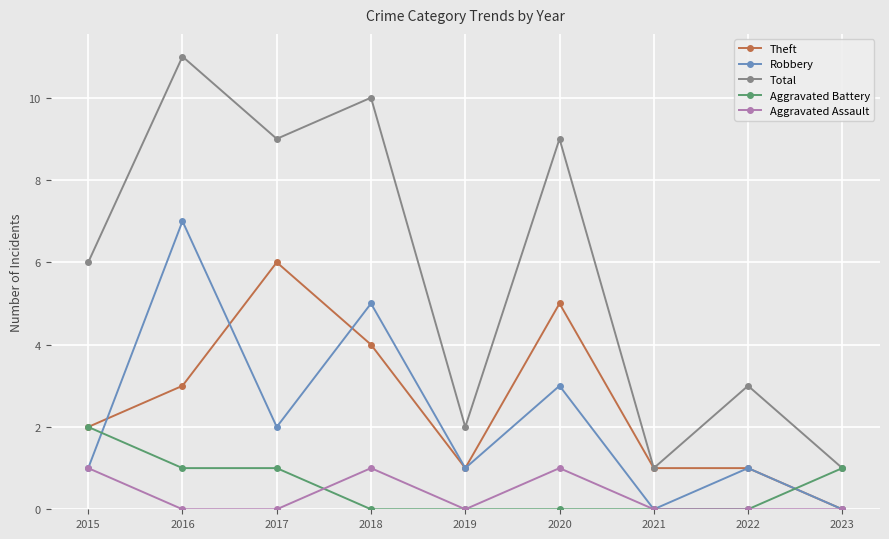

Reading right to left, extract all data points from this chart.

Theft: 2023=0	2022=1	2021=1	2020=5	2019=1	2018=4	2017=6	2016=3	2015=2
Robbery: 2023=0	2022=1	2021=0	2020=3	2019=1	2018=5	2017=2	2016=7	2015=1
Total: 2023=1	2022=3	2021=1	2020=9	2019=2	2018=10	2017=9	2016=11	2015=6
Aggravated Battery: 2023=1	2022=0	2021=0	2020=0	2019=0	2018=0	2017=1	2016=1	2015=2
Aggravated Assault: 2023=0	2022=0	2021=0	2020=1	2019=0	2018=1	2017=0	2016=0	2015=1